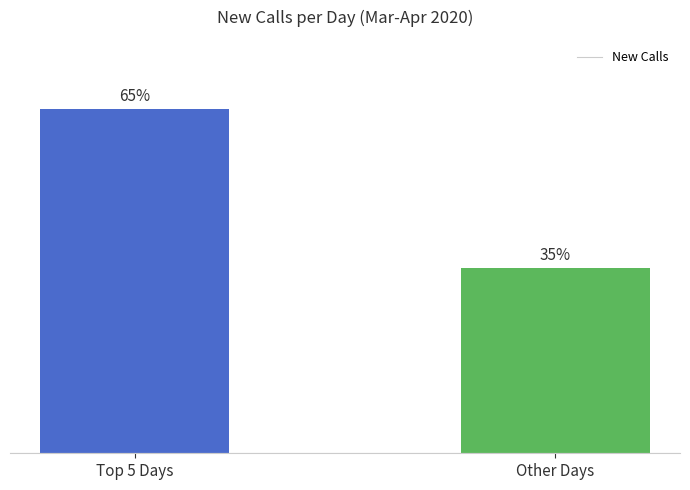

What is the minimum value shown in the chart?

35